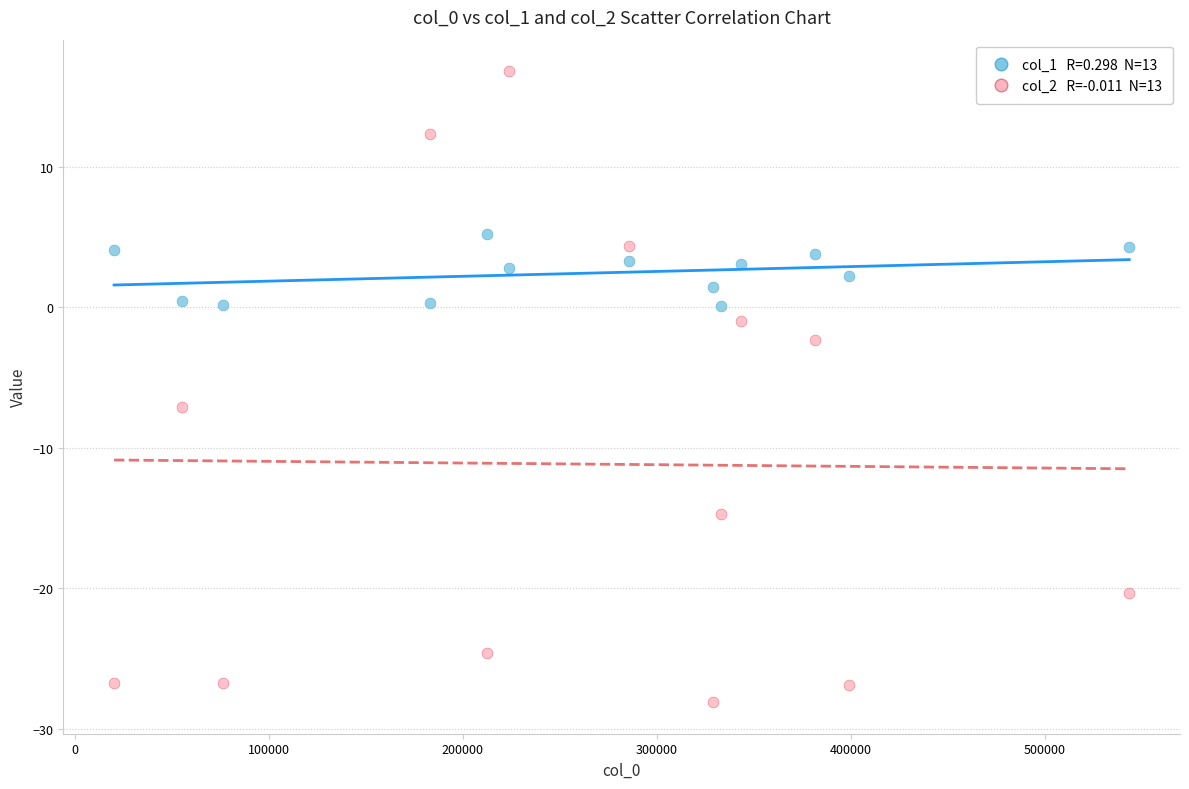

Across all series, what Y value is closest to -5?

-7.1